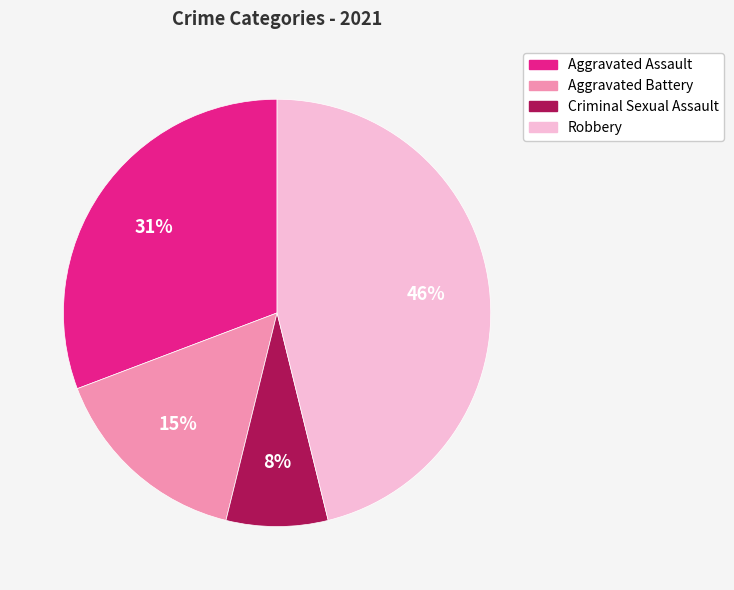

Which category has the smallest portion of the pie?

Criminal Sexual Assault